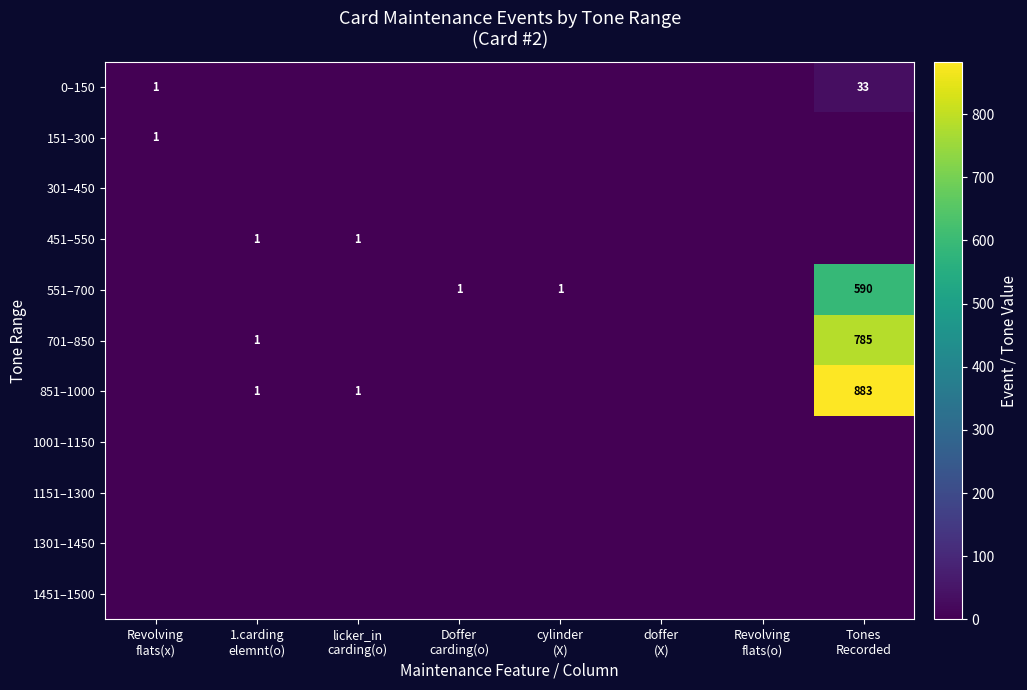

What is the greatest value displayed?

883